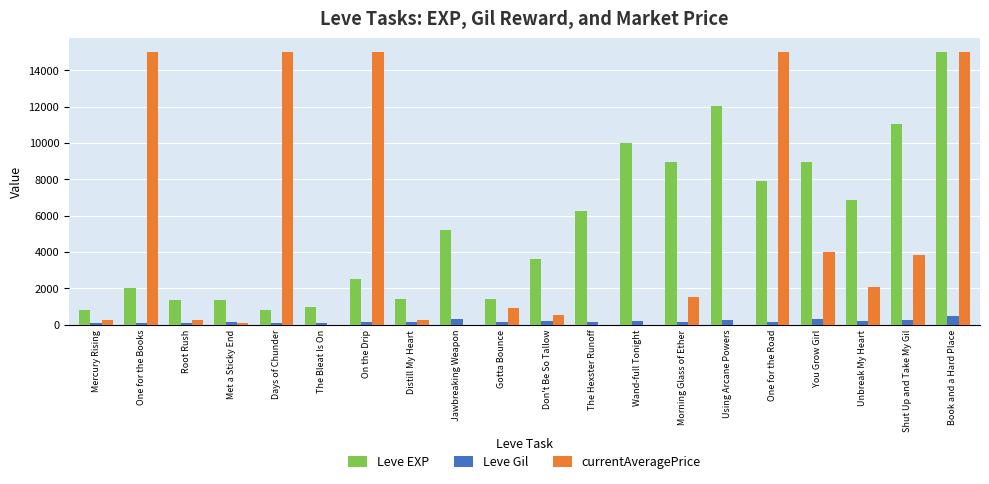

What are all the series names shown in the legend?

Leve EXP, Leve Gil, currentAveragePrice